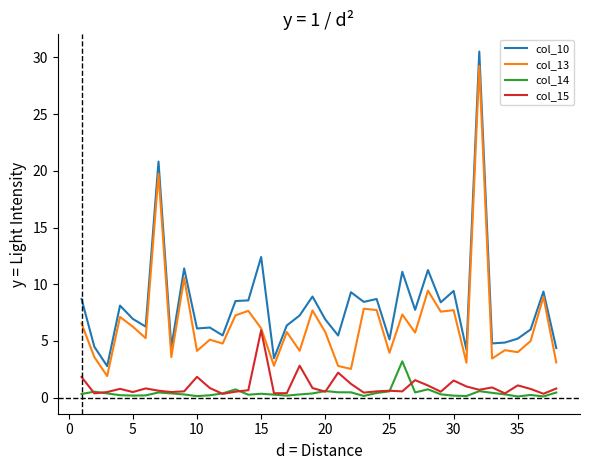

At how many categories does at least one series exceed 18?

2